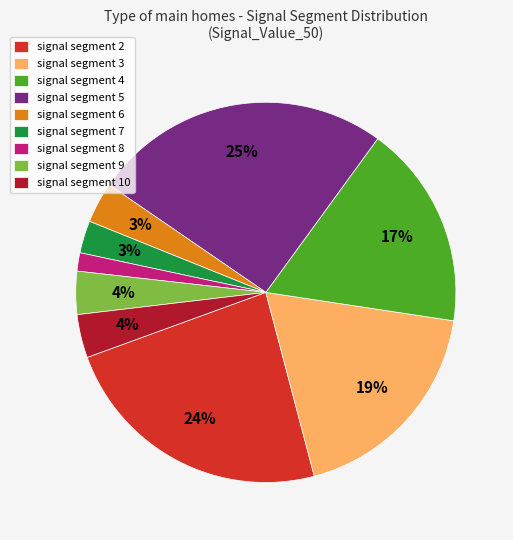

The signal segment 6 slice represents 11% of the pie. True or false?

False